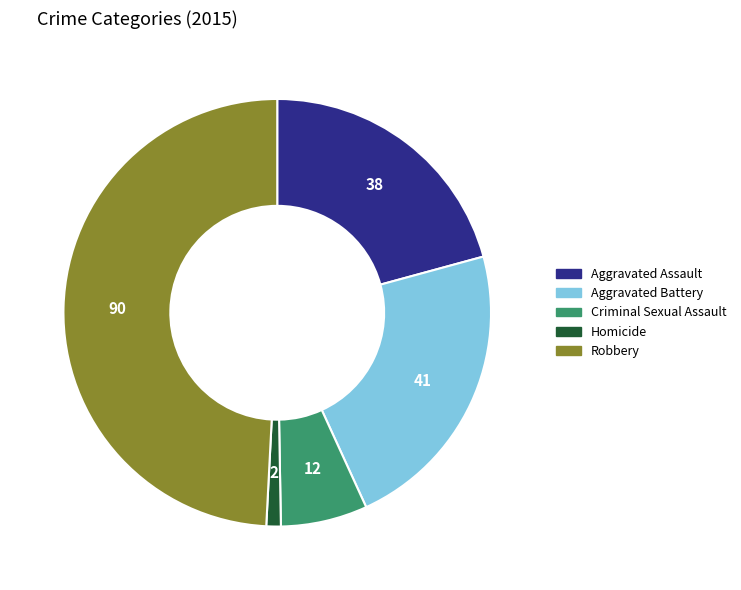

Does Homicide account for over 50% of the chart?

No